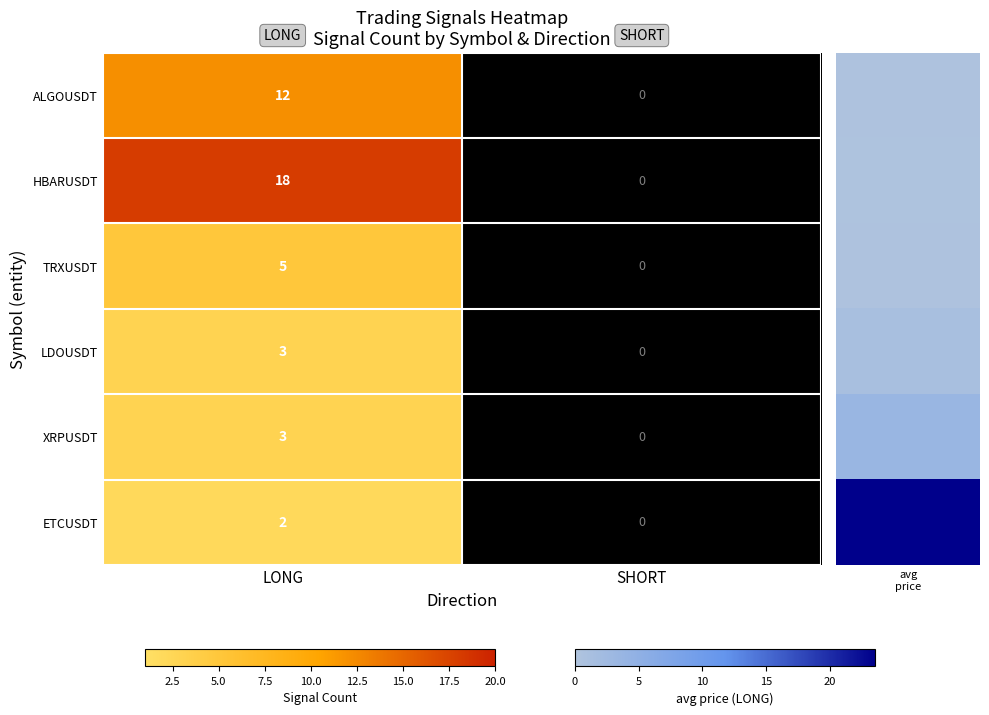

Is the value of ETCUSDT at LONG greater than the value of ALGOUSDT at LONG?

No